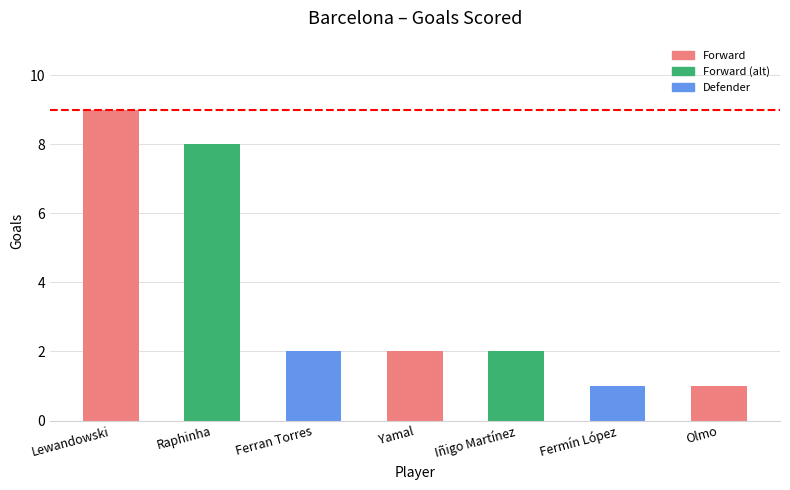

Which label corresponds to the largest value in the chart?

Lewandowski